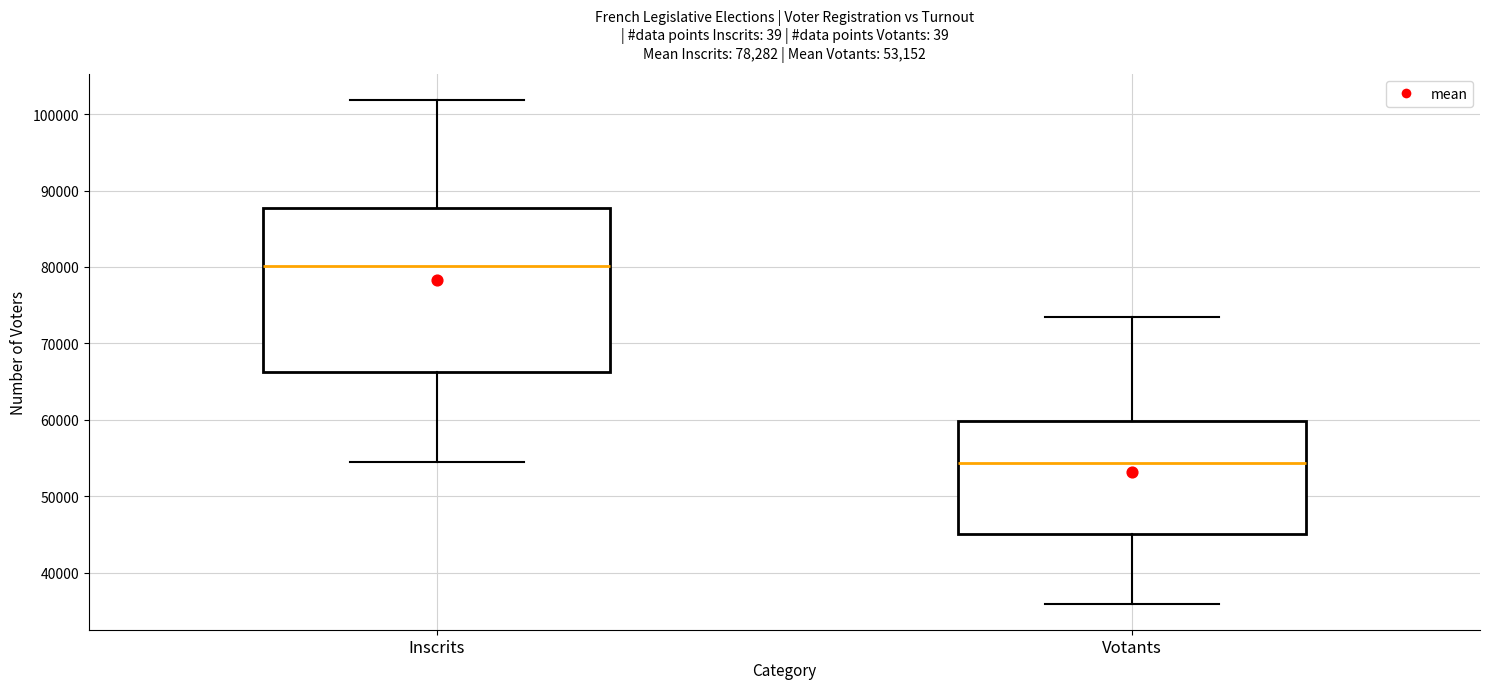

Comparing the boxes themselves (not the whiskers), which one is the tallest?

Inscrits